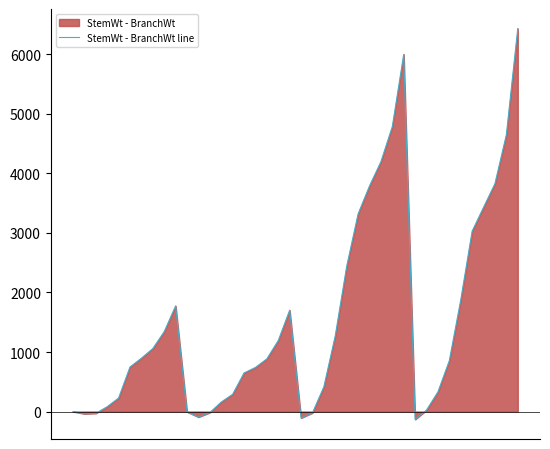

Reading left to right, extract all data points from this chart.

-1	-38	-30	81	227	748	896	1058	1342	1775	-5	-93	-17	159	290	648	741	885	1193	1703	-108	-22	416	1275	2439	3320	3790	4197	4787	6001	-133	25	330	855	1874	3030	3431	3829	4650	6434